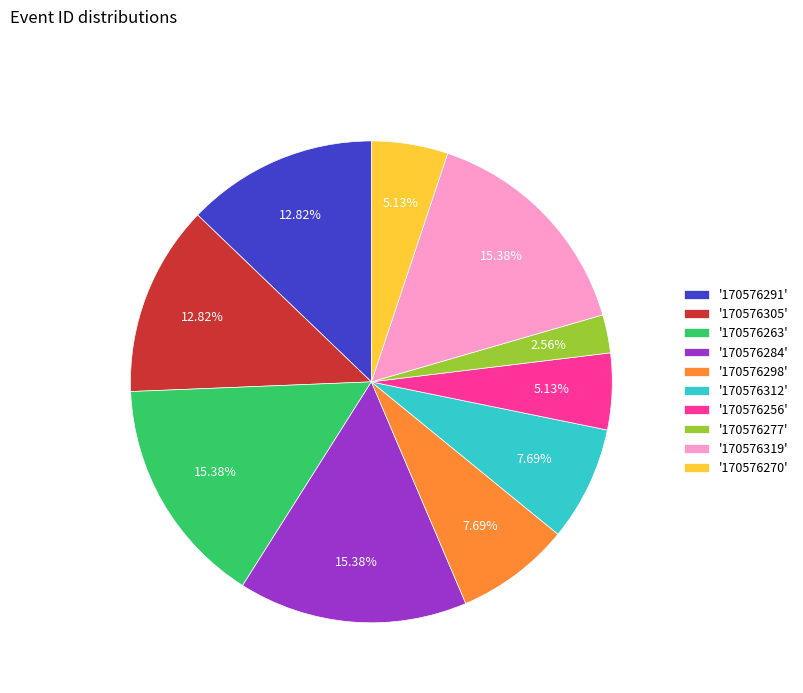

How many slices are in this pie chart?

10